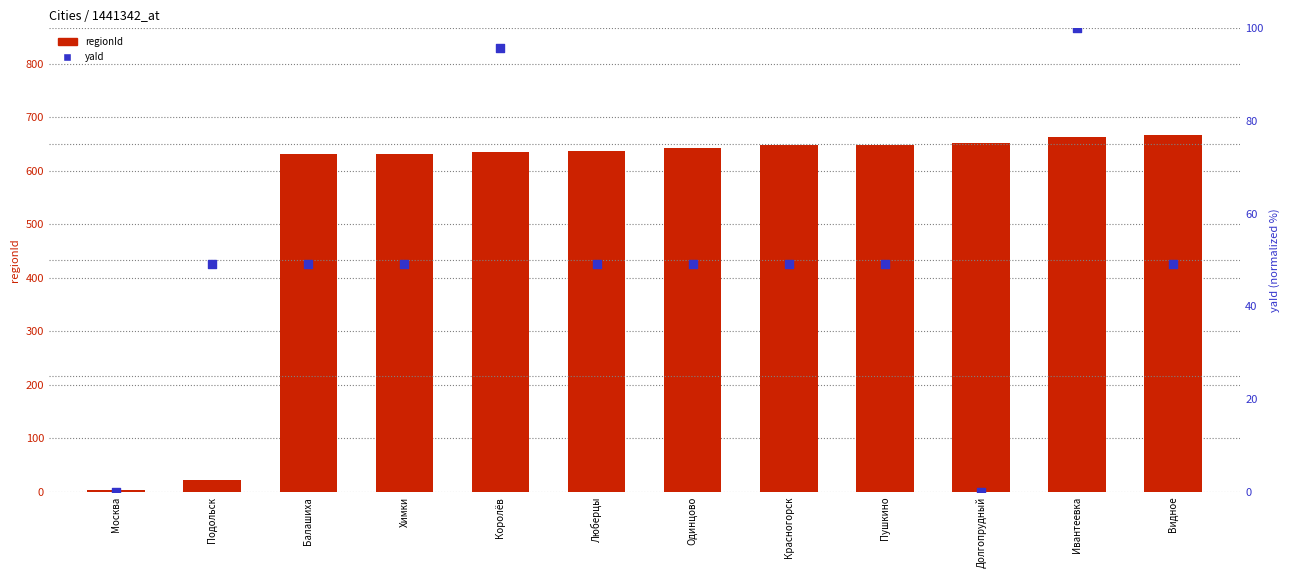

What are all the series names shown in the legend?

regionId, yaId